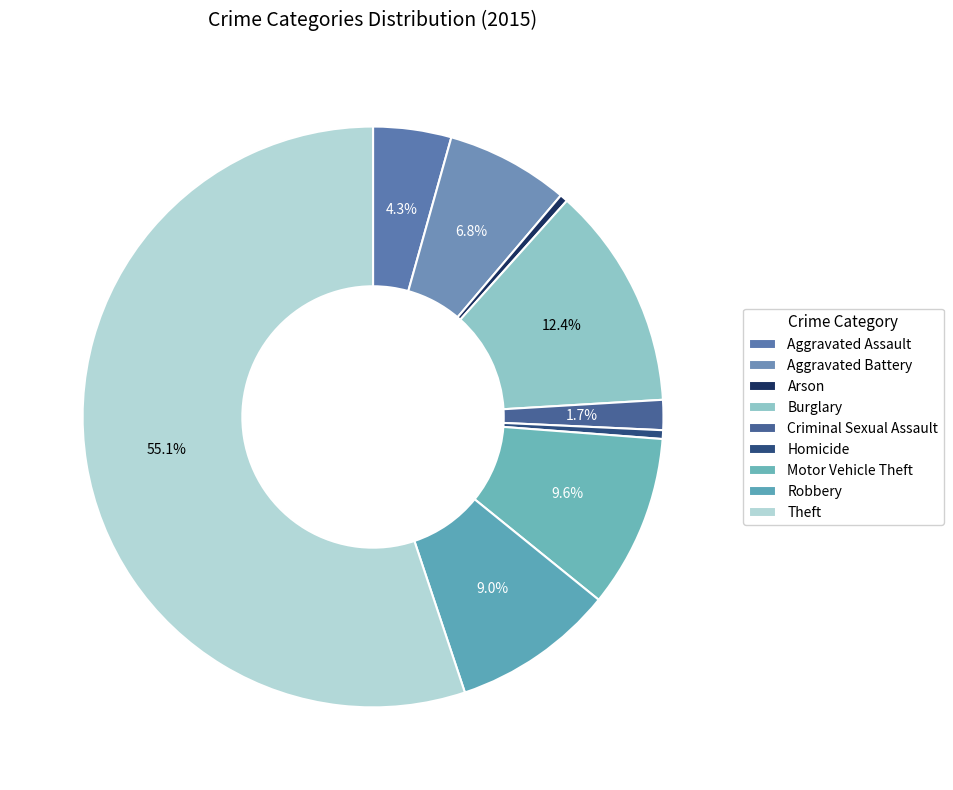

Which category accounts for the majority?

Theft